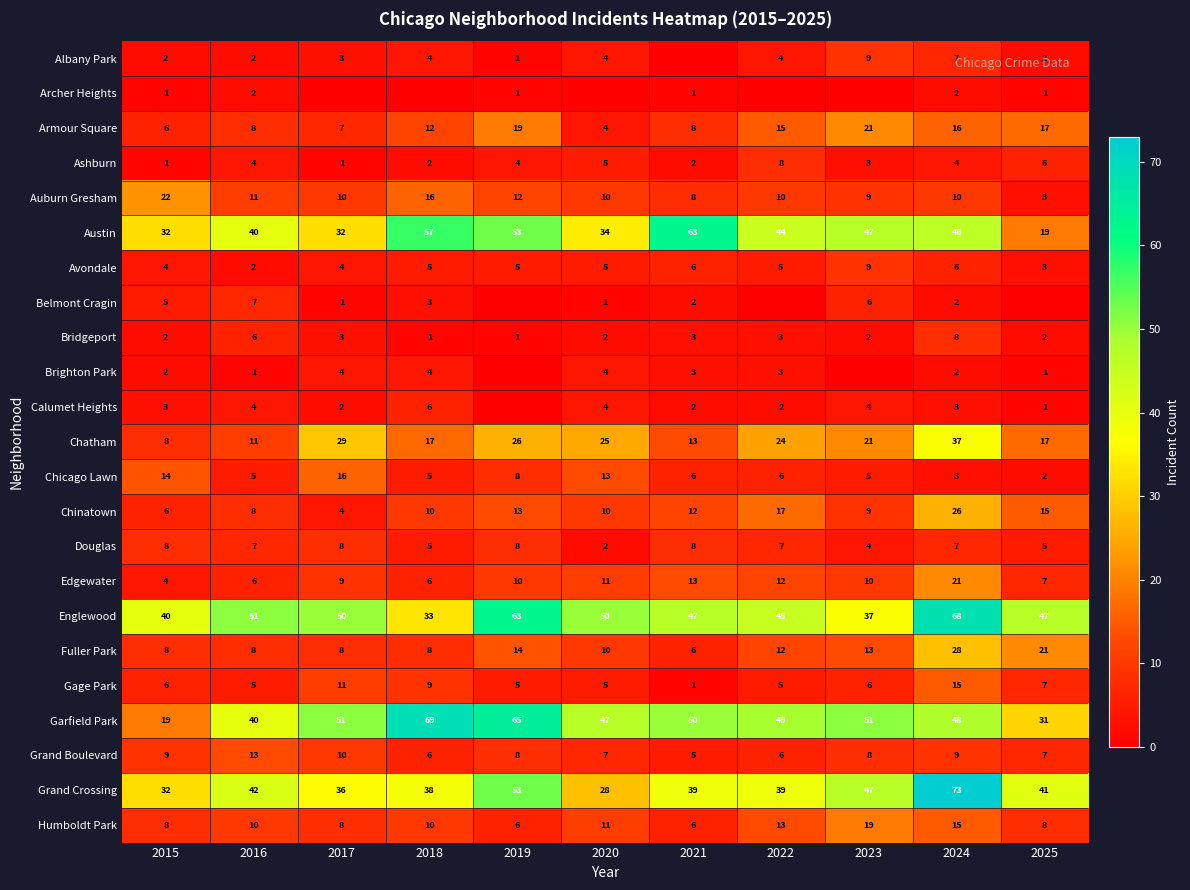

What is the total value across all series at 2025?

263